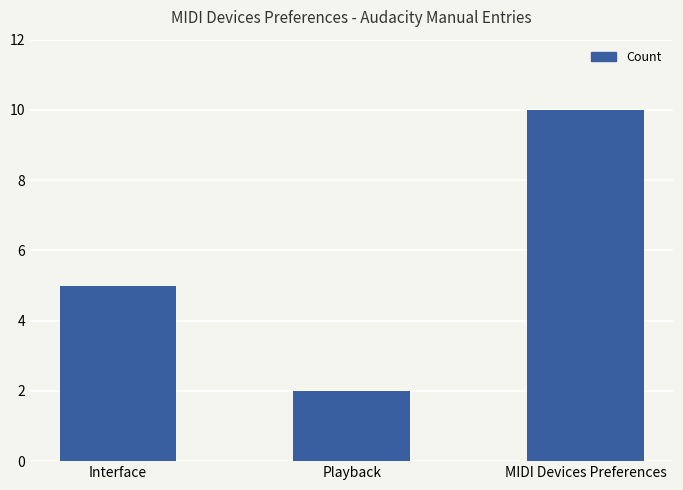

How many bars are there in total?

3